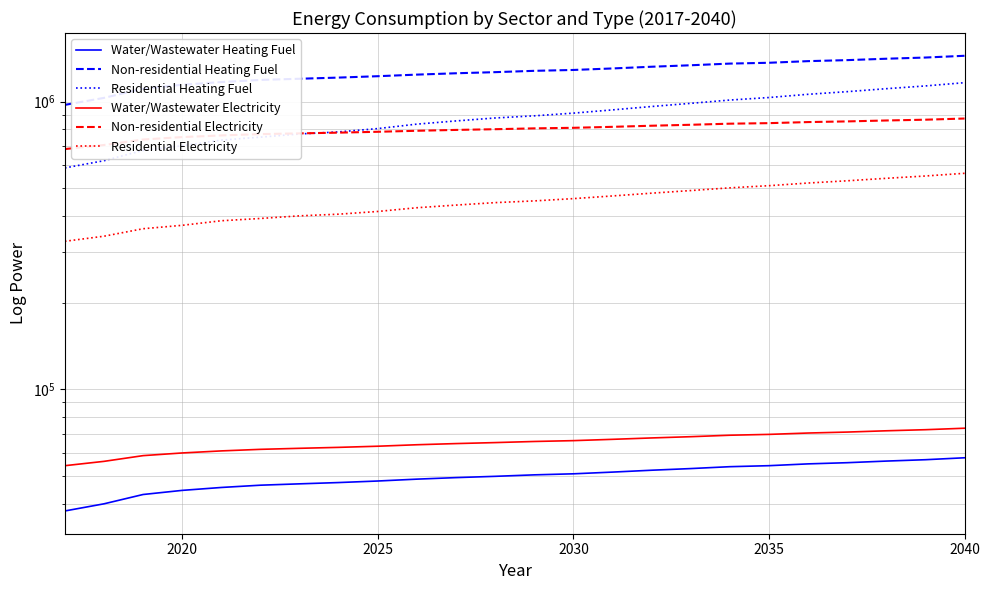

True or false: Residential Electricity has a value of 206461.9 at 12.

False